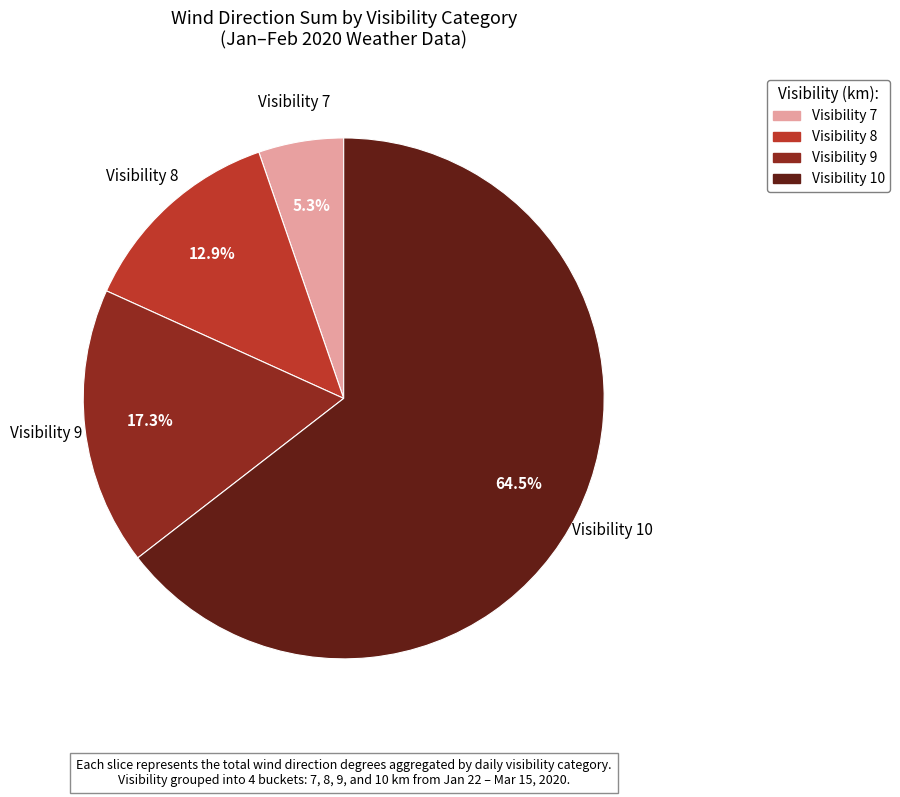

Is there any slice that represents more than half of the pie?

Yes